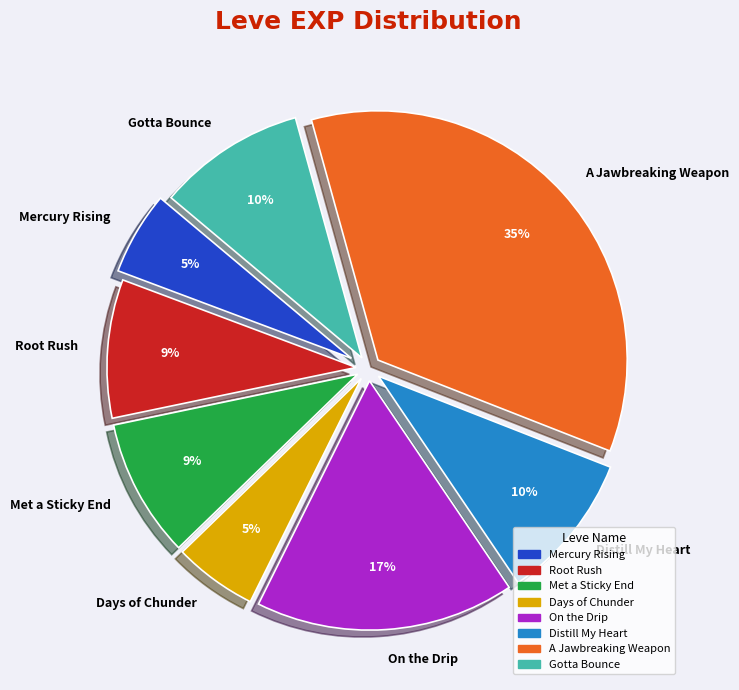

Which slice is the largest?

A Jawbreaking Weapon